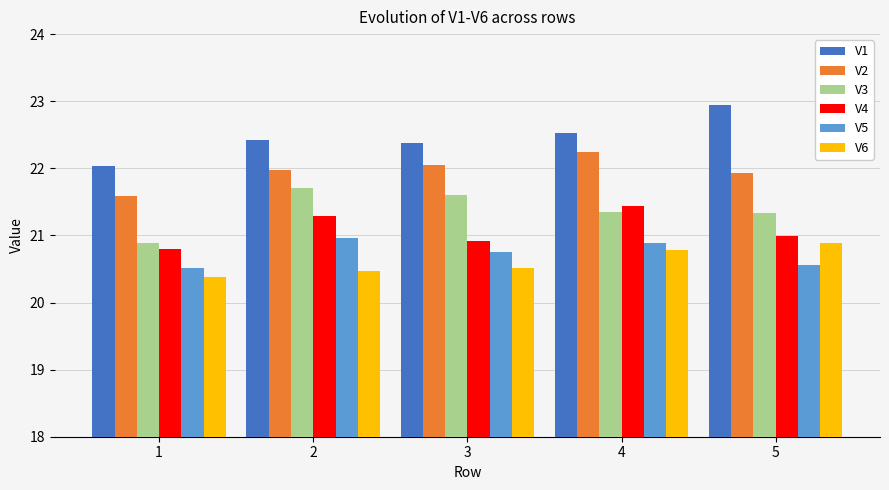

Which series has the widest spread of values?

V1